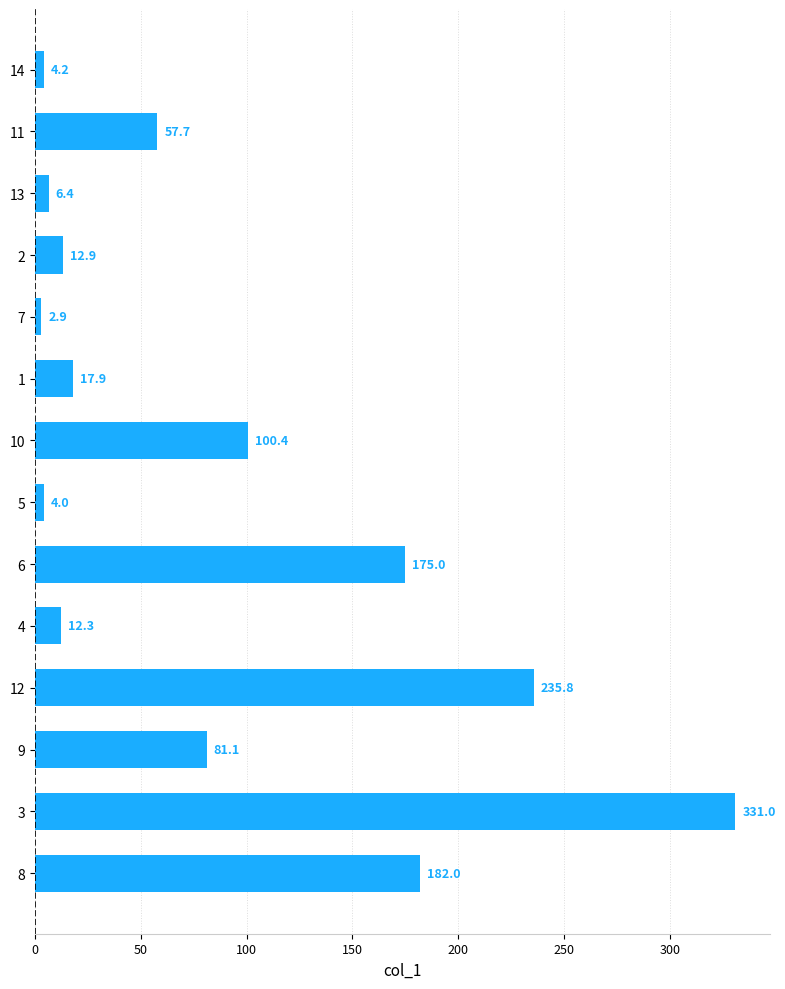

What value does the data have at 11?

57.7